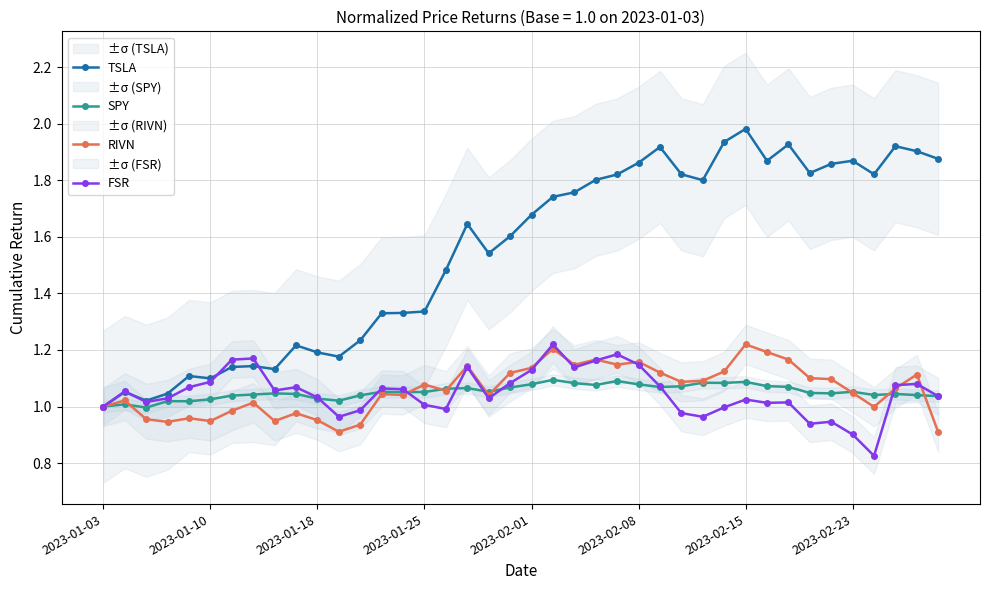

In SPY, how many points are higher than both neighbors (excluding endpoints)?

11